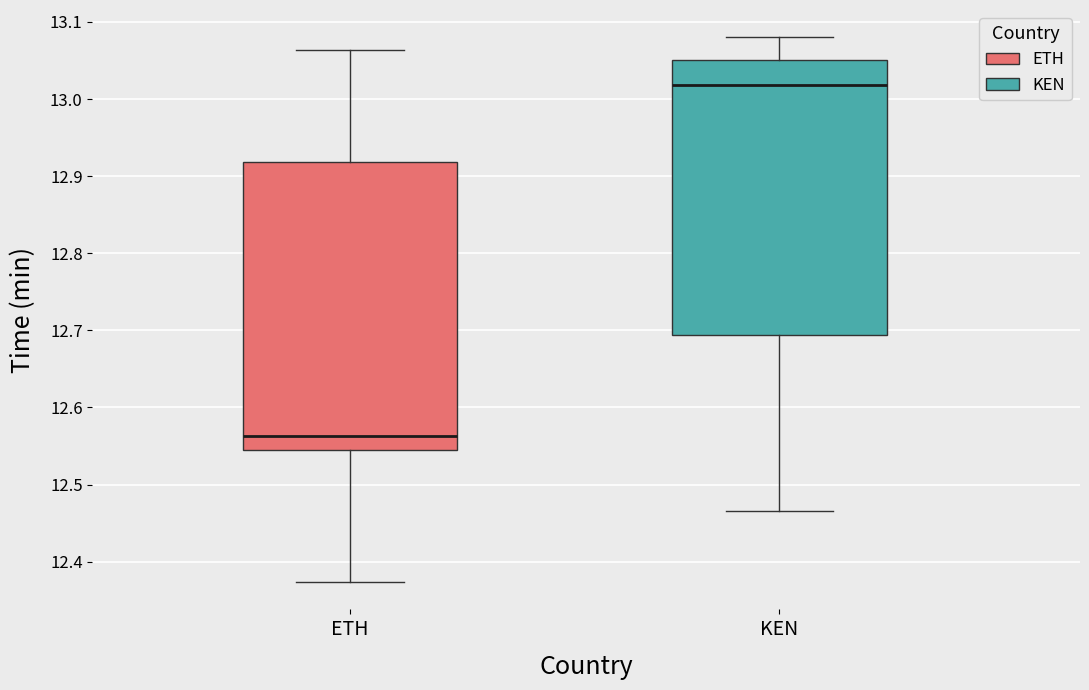

Reading left to right, transcribe this box plot: for each box, give where its median line is, the range the box spans, and where its two whiskers end, as read against the y-axis. The values are not printed on the chart, so give them approximately, as read against the axis.

ETH: median 12.56, box 12.54 to 12.92, whiskers 12.37 to 13.06
KEN: median 13.02, box 12.69 to 13.05, whiskers 12.47 to 13.08